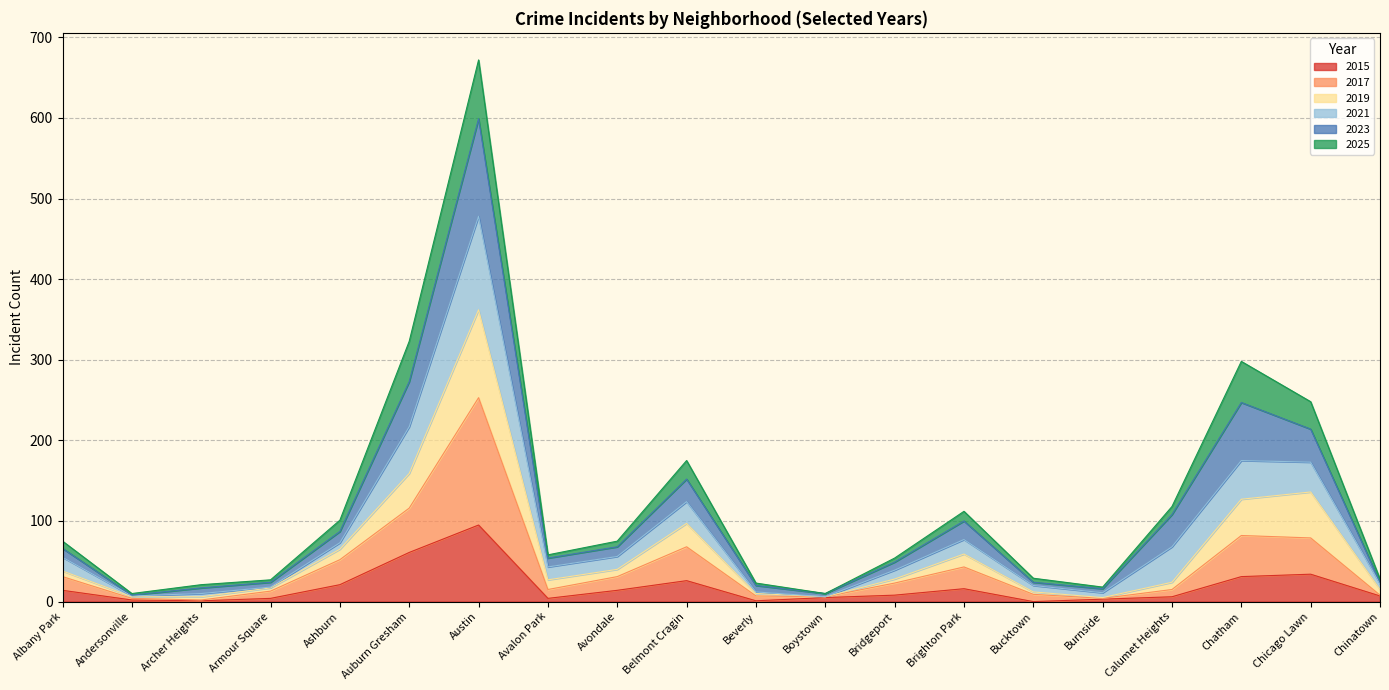

Which category has the highest value in the 2015 series?

Austin